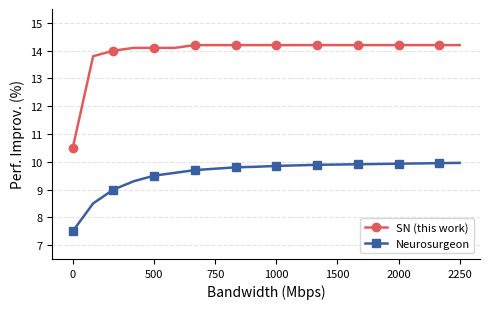

Rank the series by their average value, from lowest to highest.

Neurosurgeon, SN (this work)